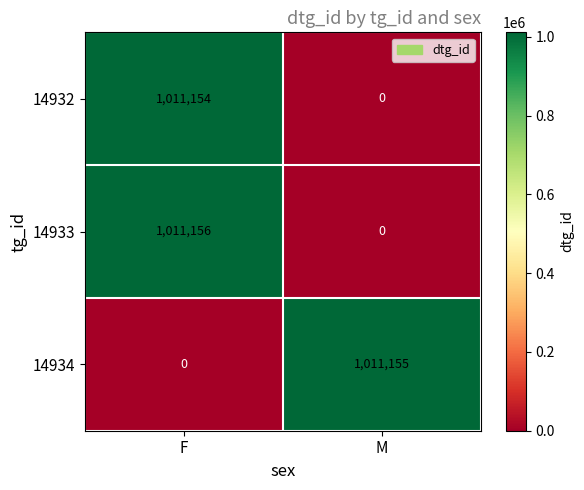

What is the maximum value for 14933?

1011156